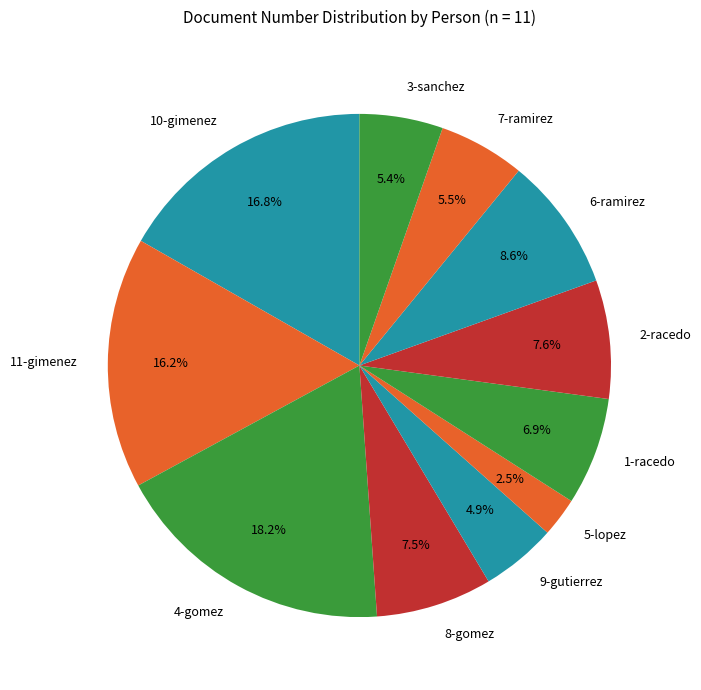

Which slice is the smallest?

5-lopez